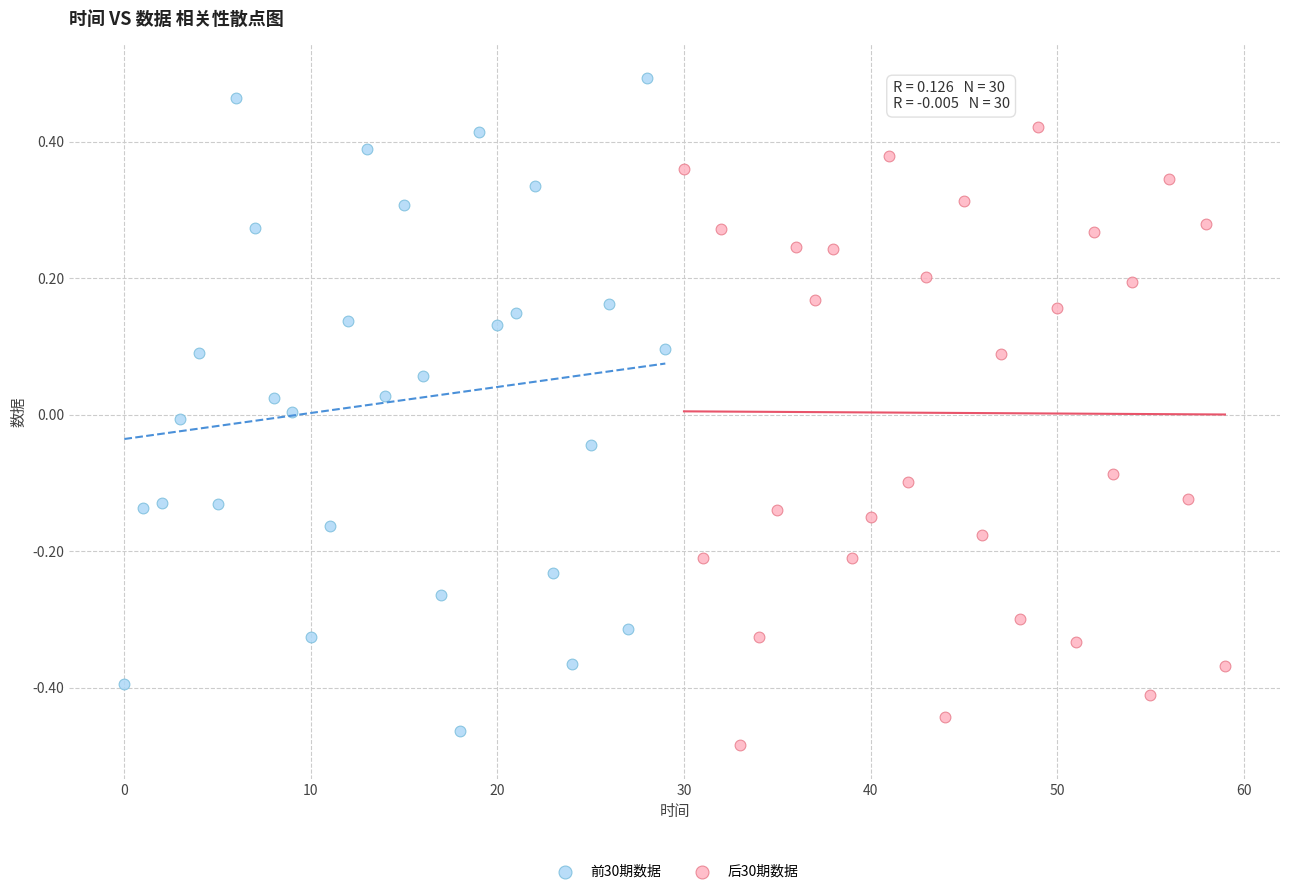

Which series has the largest Y range (max minus min)?

前30期数据